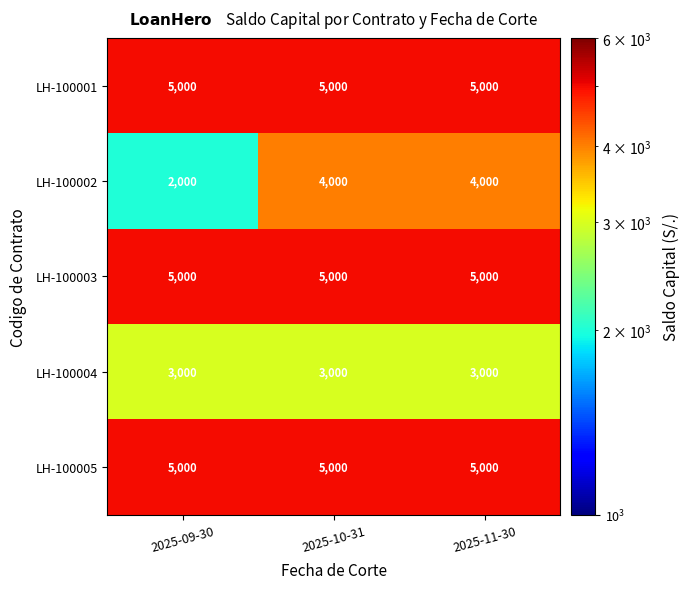

The value of LH-100001 at 2025-10-31 is 2584. True or false?

False